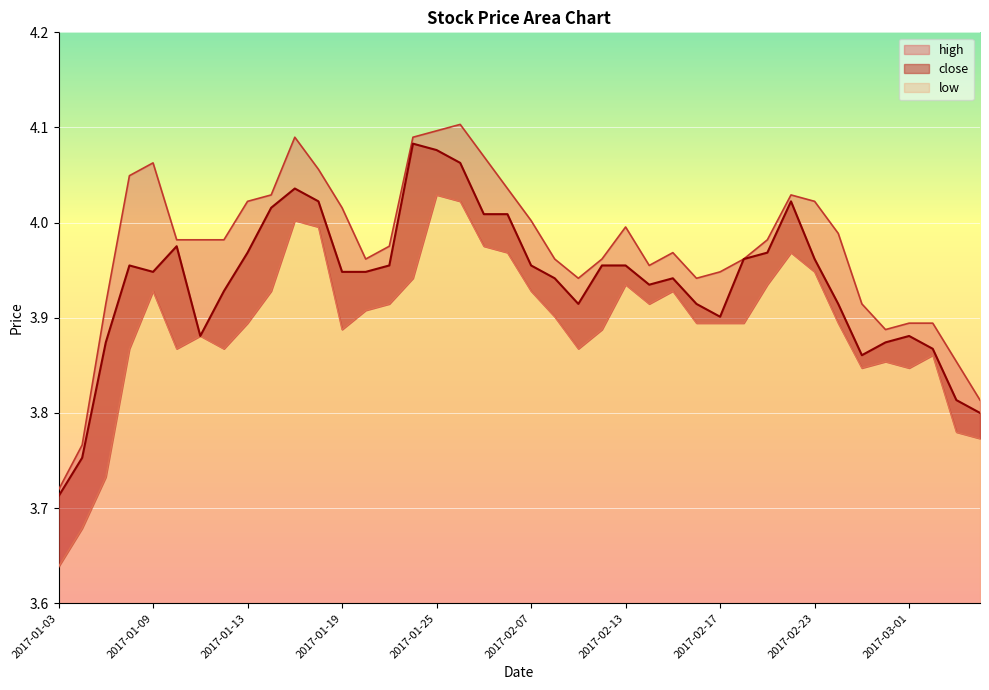

True or false: close and high cross at least once.

False